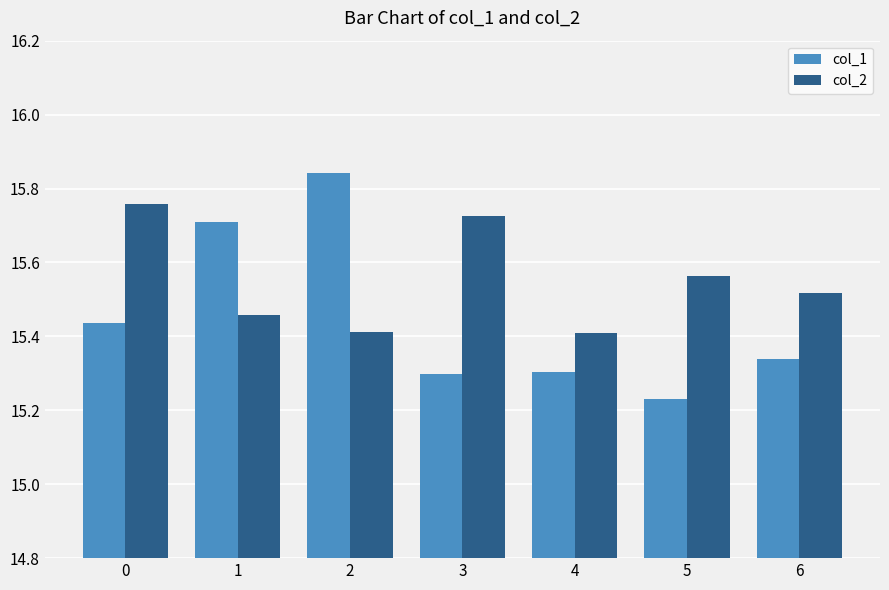

What is the spread (max minus min) of values at 4?

0.1